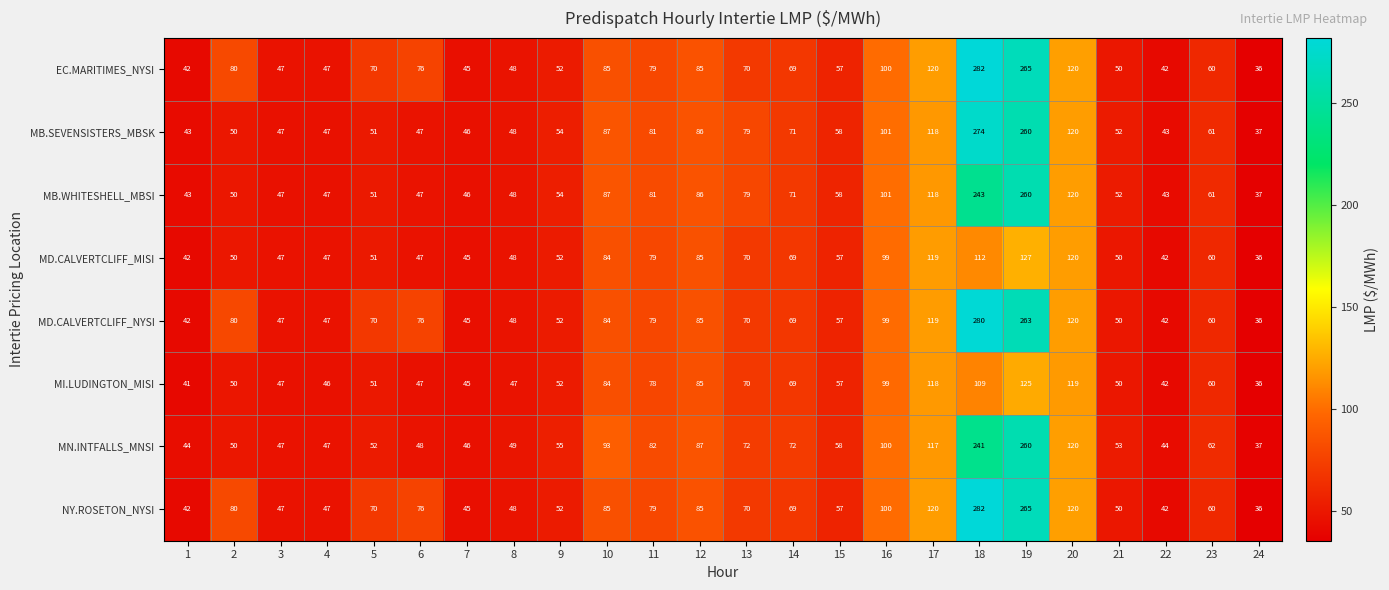

What is the sum of all MB.SEVENSISTERS_MBSK values?

1961